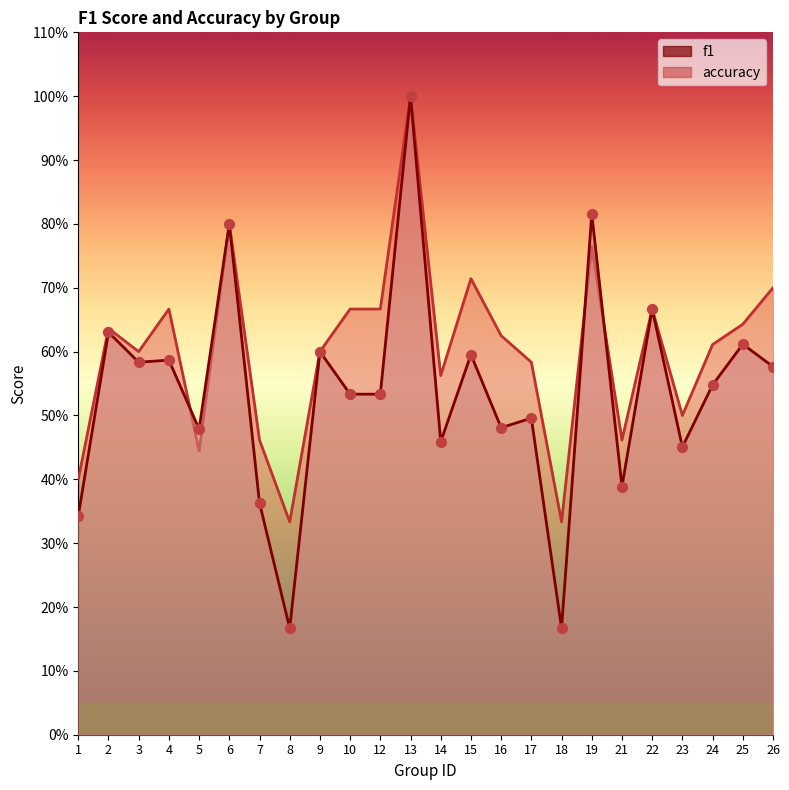

Which series has the largest Y range (max minus min)?

f1